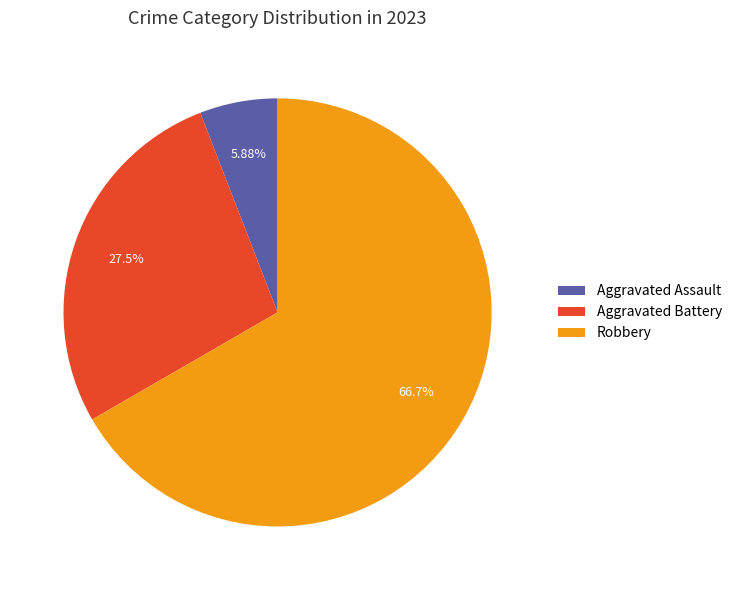

To the nearest percent, what portion does Robbery represent?

67%